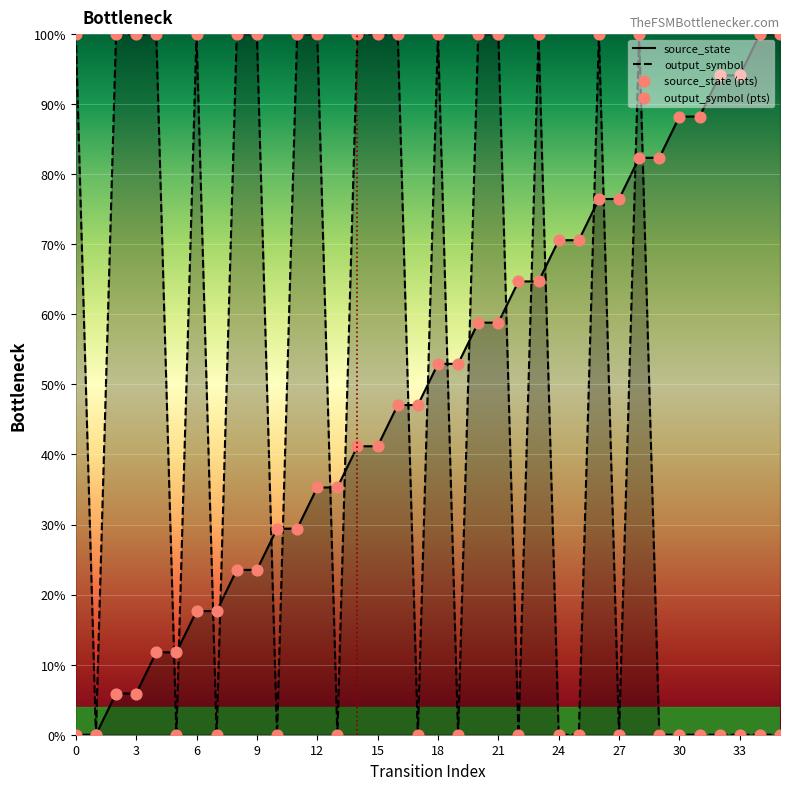

Which series has the widest spread of Y values?

source_state